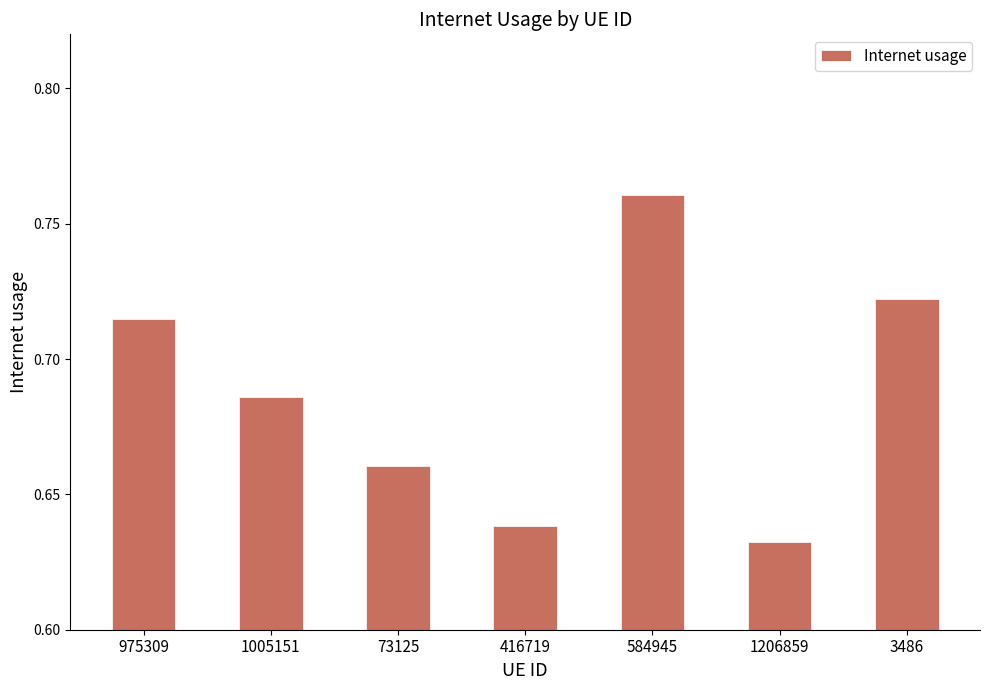

How many bars are there in total?

7